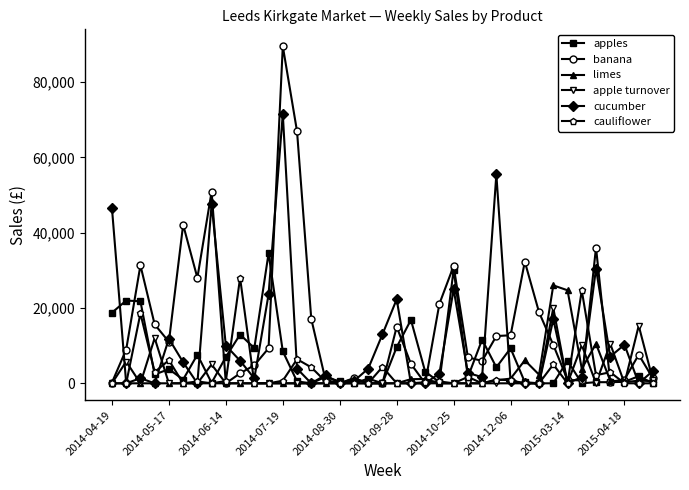

In cucumber, how many points are higher than both neighbors (excluding endpoints)?

11